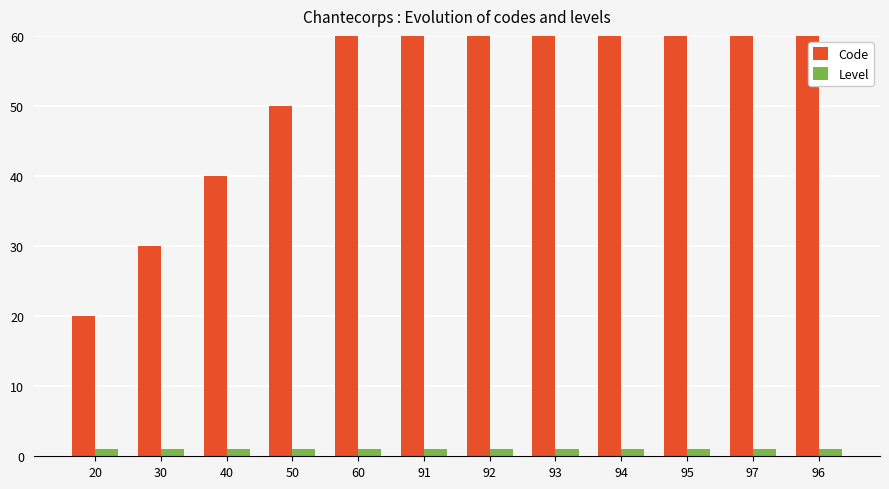

What is the sum of the Code values at 93 and 40?

133